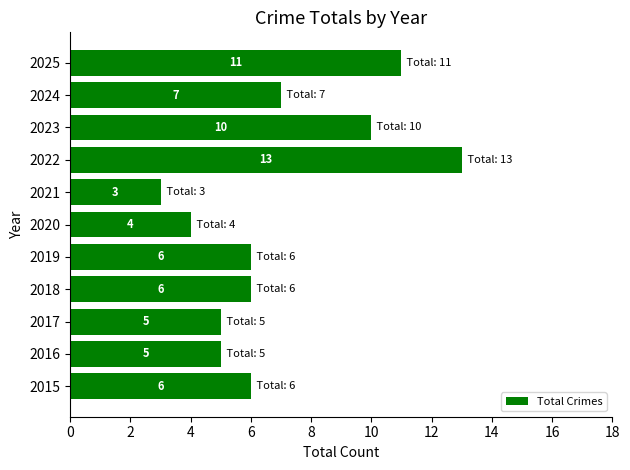

Are the bars horizontal?

Yes